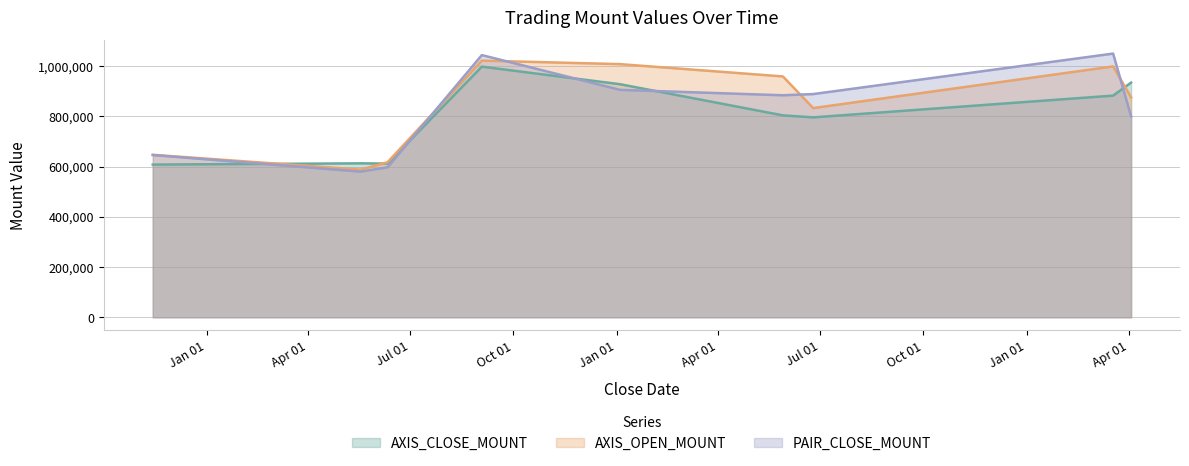

Which series has the largest range (max minus min)?

PAIR_CLOSE_MOUNT